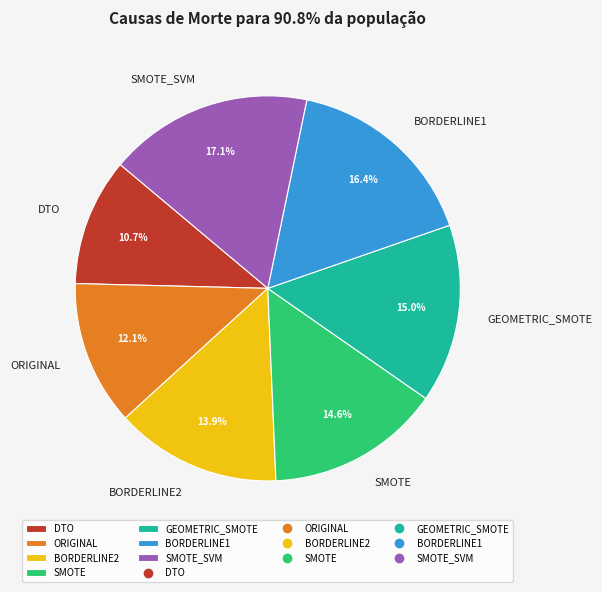

True or false: BORDERLINE2 accounts for 22% of the total.

False